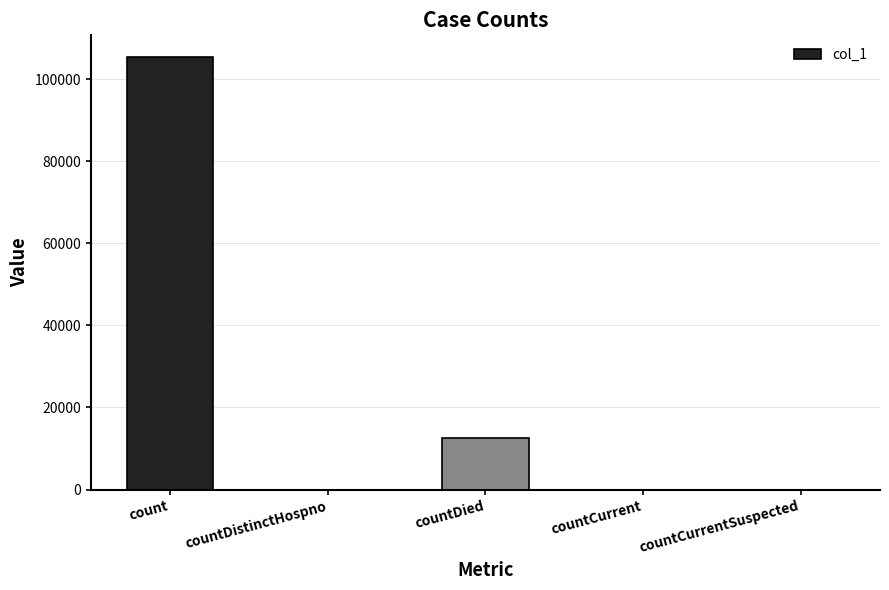

True or false: the data shows 0 at countDistinctHospno.

True